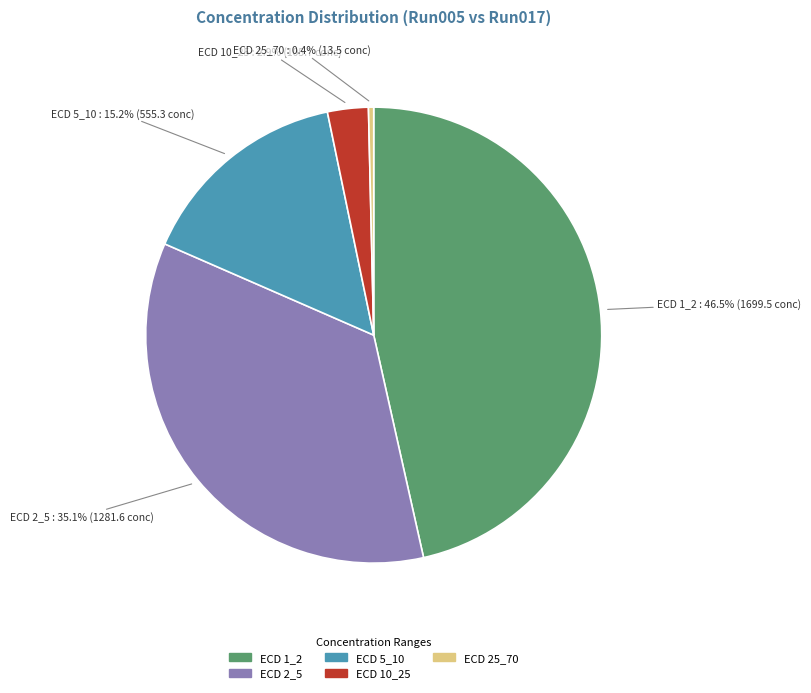

How many segments does this pie chart have?

5